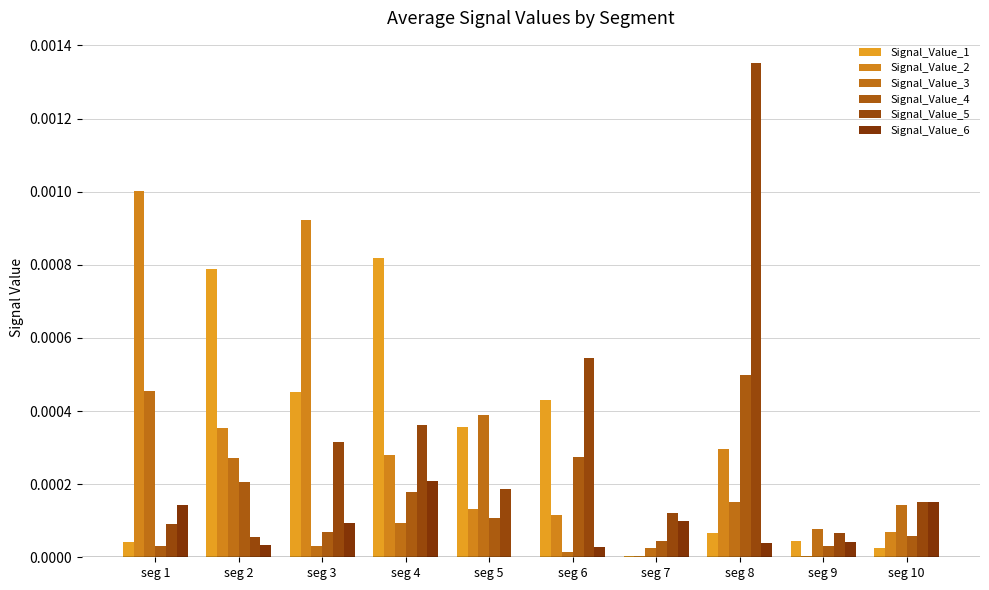

At seg 9, list the series in order from smallest to largest.

Signal_Value_2, Signal_Value_4, Signal_Value_6, Signal_Value_1, Signal_Value_5, Signal_Value_3